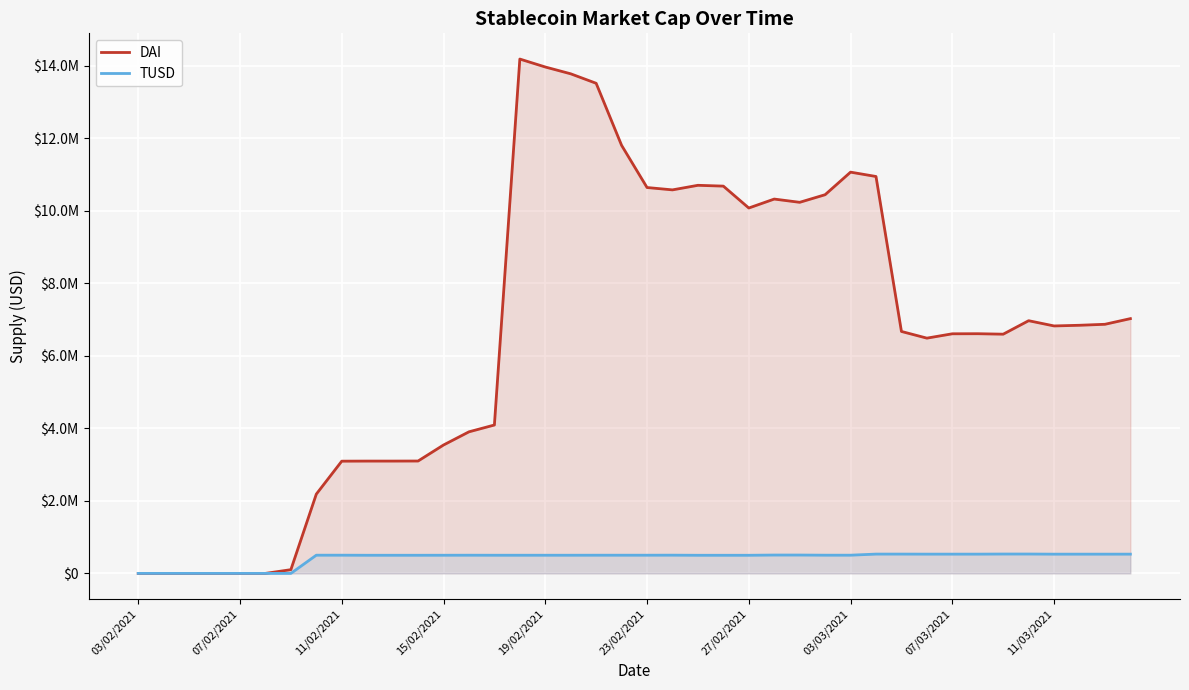

How many data points does each series have?

40